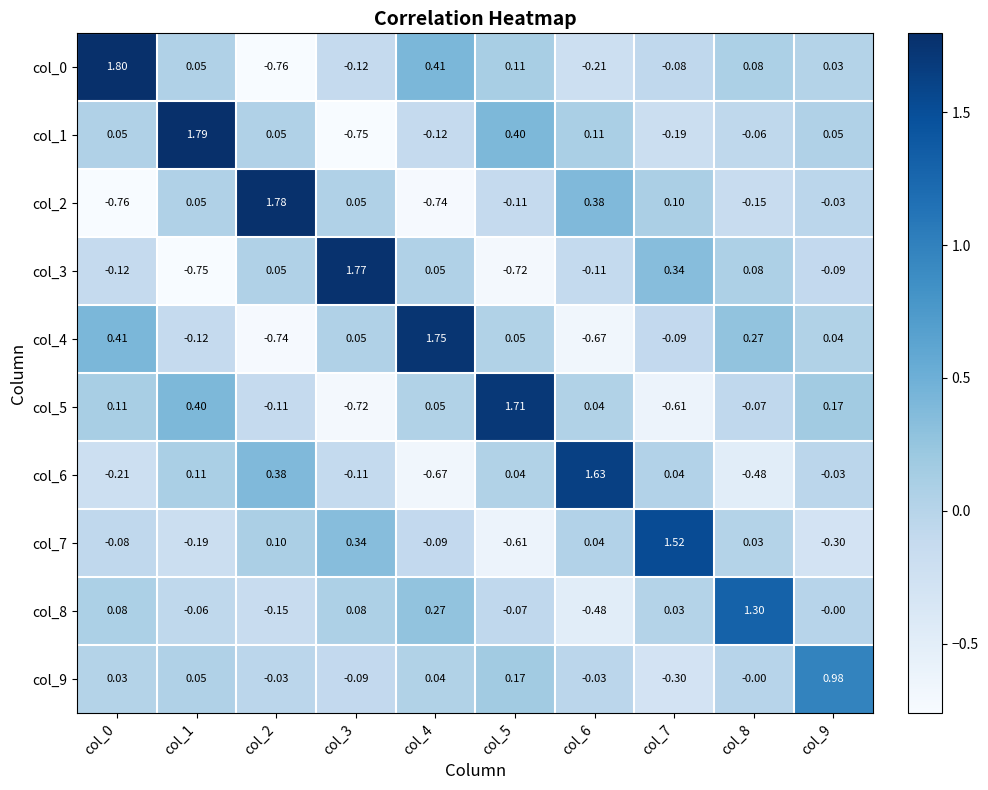

Is the value of col_5 at col_2 greater than the value of col_3 at col_2?

No